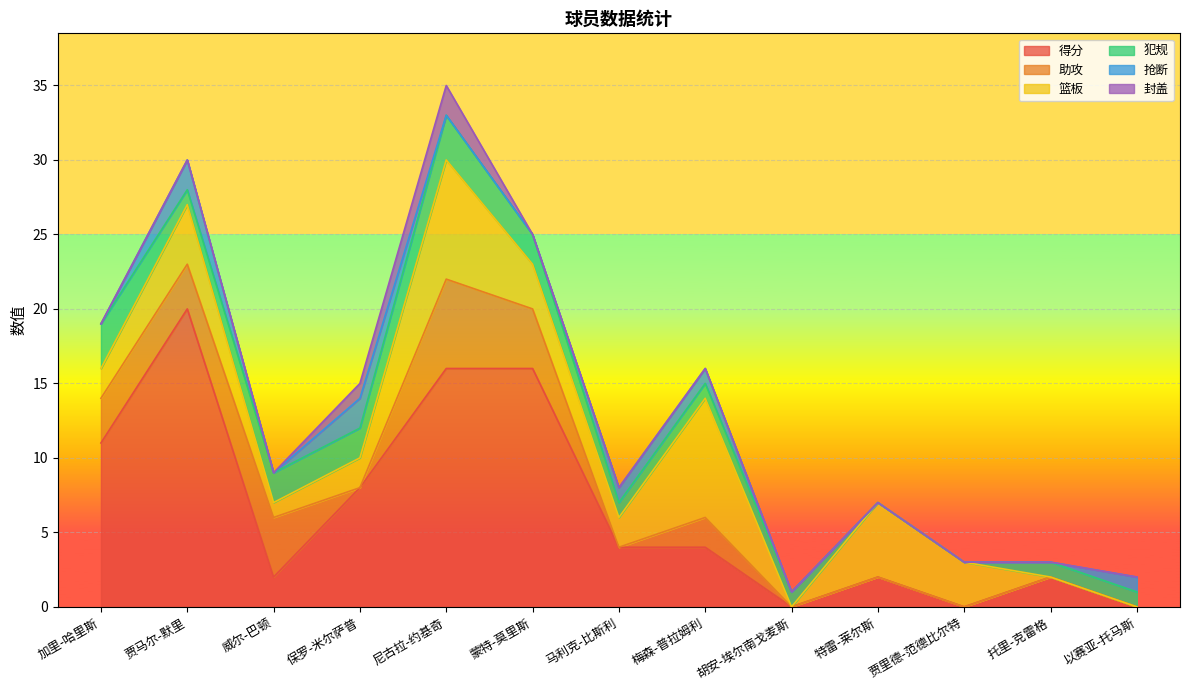

Which series has the largest range (max minus min)?

得分